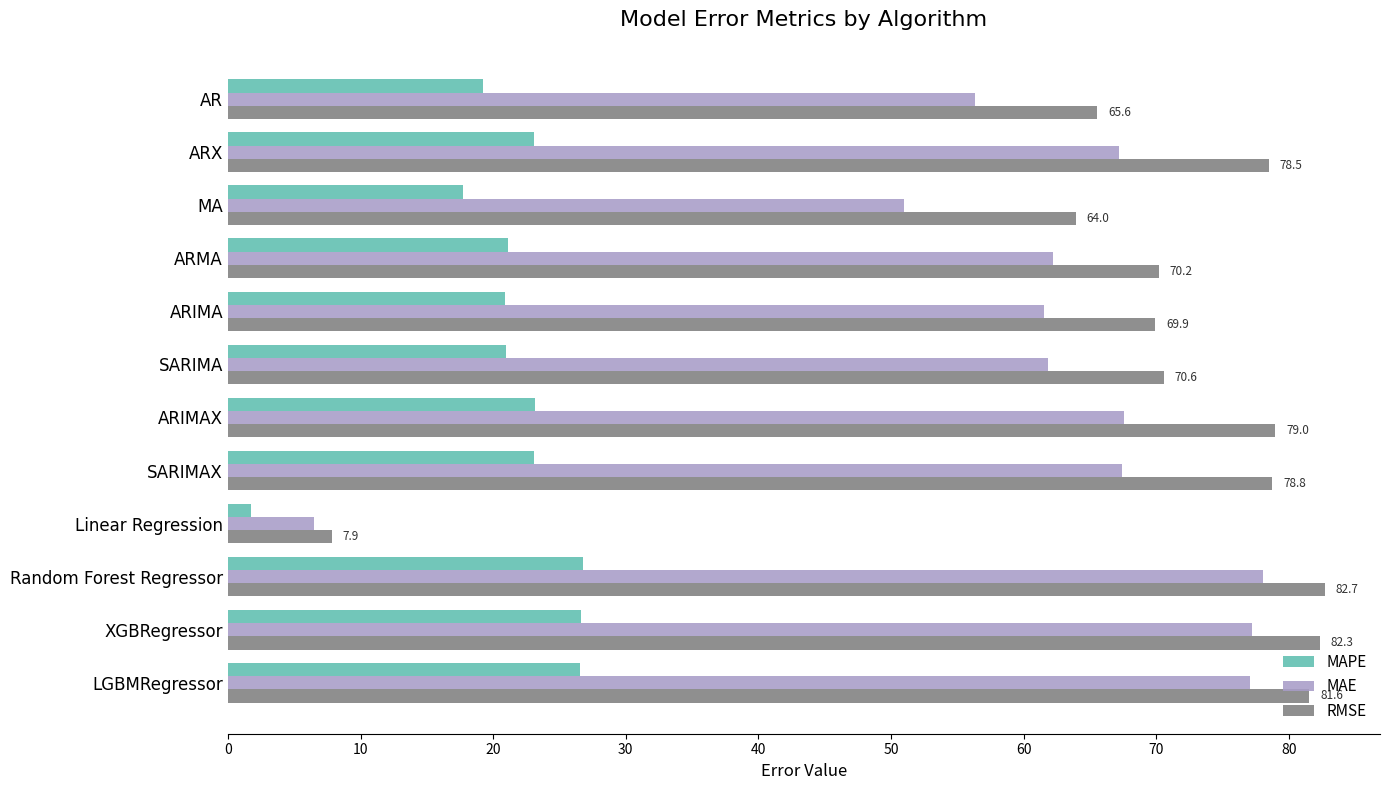

Which series changed the most between MA and ARIMA?

MAE